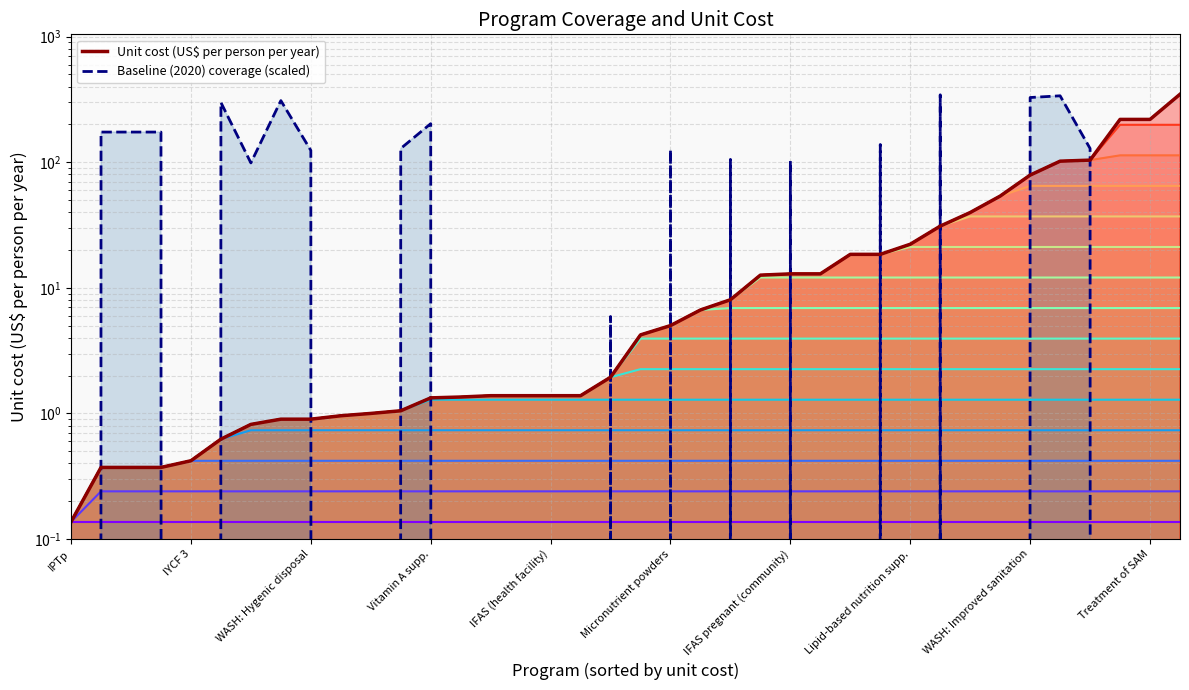

What is the sum of all Baseline (2020) coverage (scaled) values?

3300.8